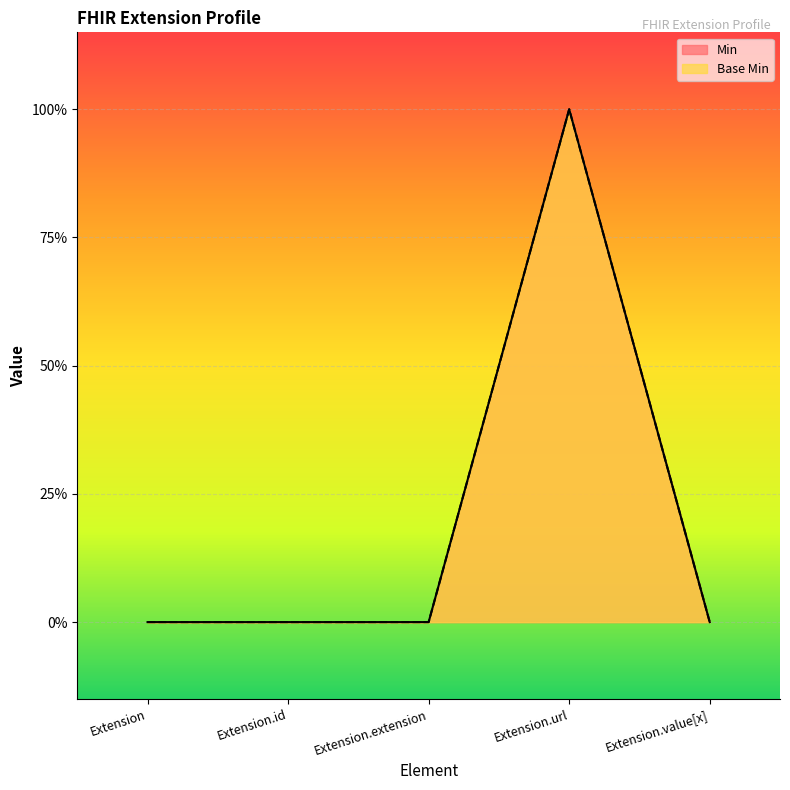

Reading left to right, what are all the values shown in this chart?

Min: Extension=0	Extension.id=0	Extension.extension=0	Extension.url=1	Extension.value[x]=0
Base Min: Extension=0	Extension.id=0	Extension.extension=0	Extension.url=1	Extension.value[x]=0